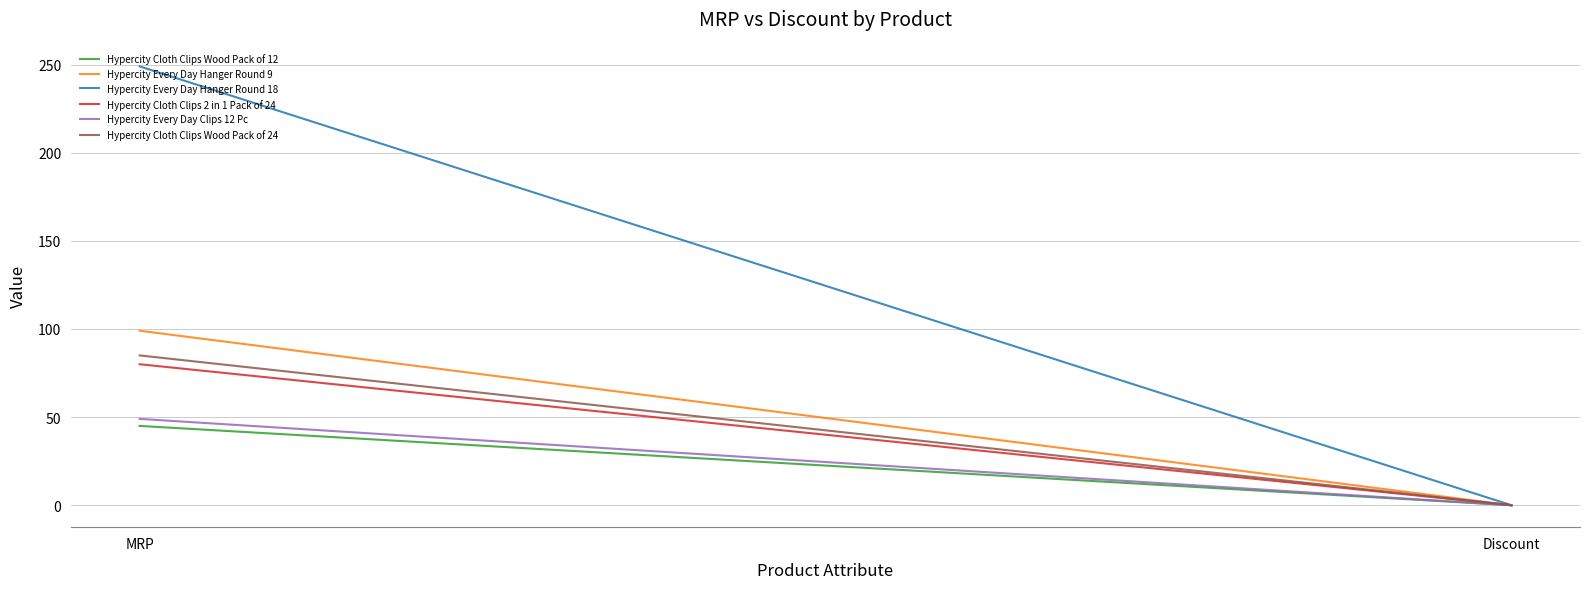

Reading left to right, what are all the values shown in this chart?

Hypercity Cloth Clips Wood Pack of 12: 45	0
Hypercity Every Day Hanger Round 9: 99	0
Hypercity Every Day Hanger Round 18: 249	0
Hypercity Cloth Clips 2 in 1 Pack of 24: 80	0
Hypercity Every Day Clips 12 Pc: 49	0
Hypercity Cloth Clips Wood Pack of 24: 85	0